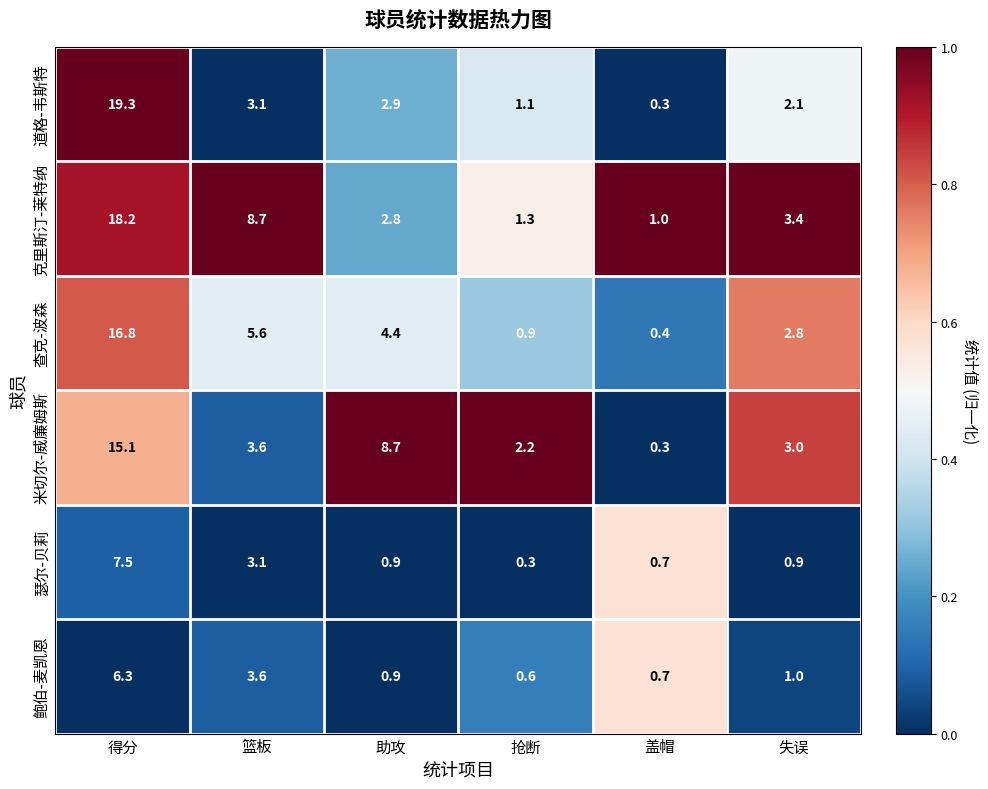

What is the approximate value of 查克-波森 at 盖帽?

0.4